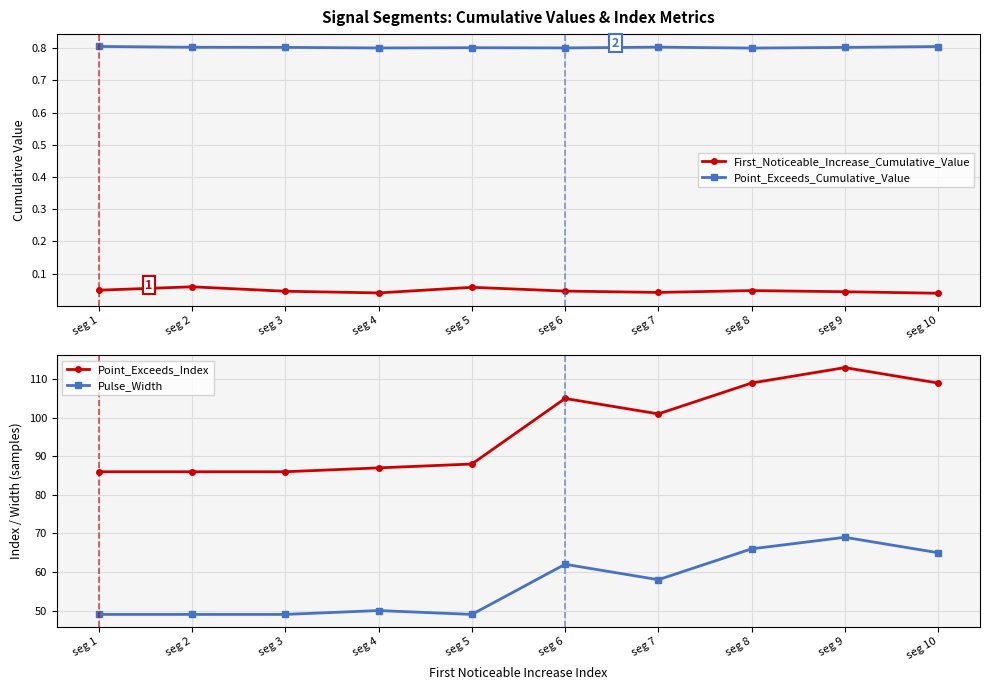

What is the greatest value displayed?

113.0